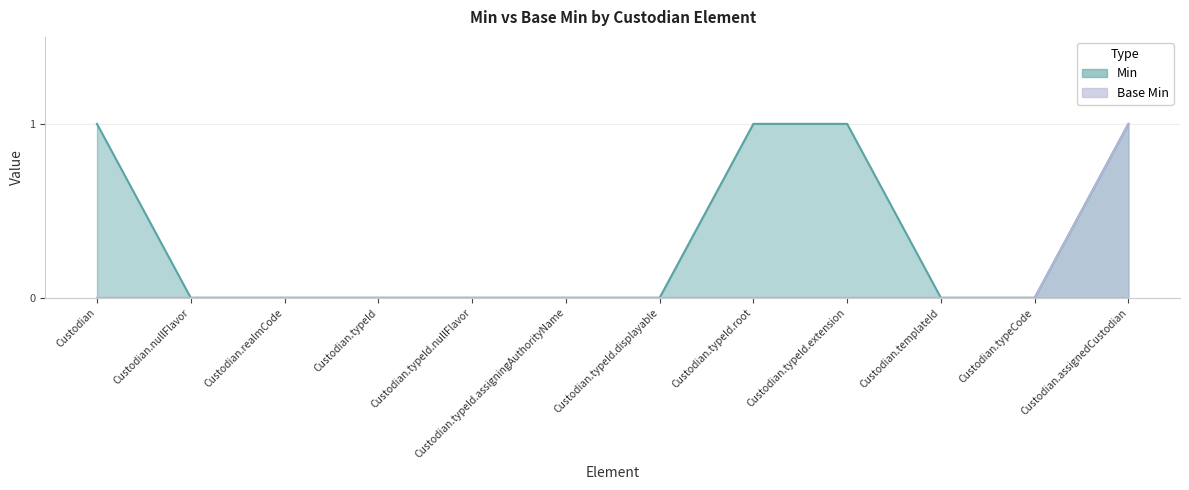

True or false: Base Min and Min cross at least once.

False